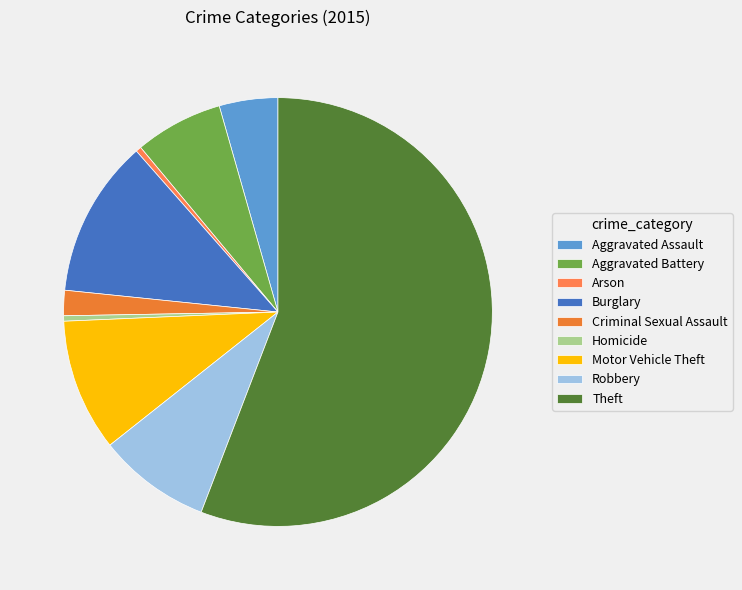

To the nearest percent, what is the difference between the Criminal Sexual Assault and Aggravated Battery slice percentages?

5%